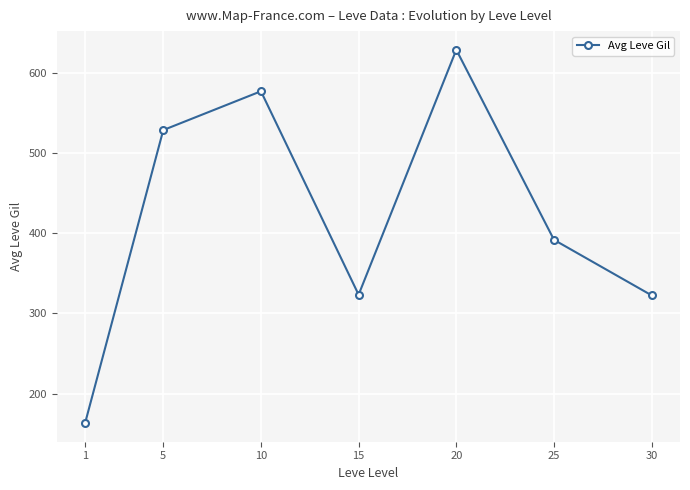

What is the value of the 6th point from the left?

391.7